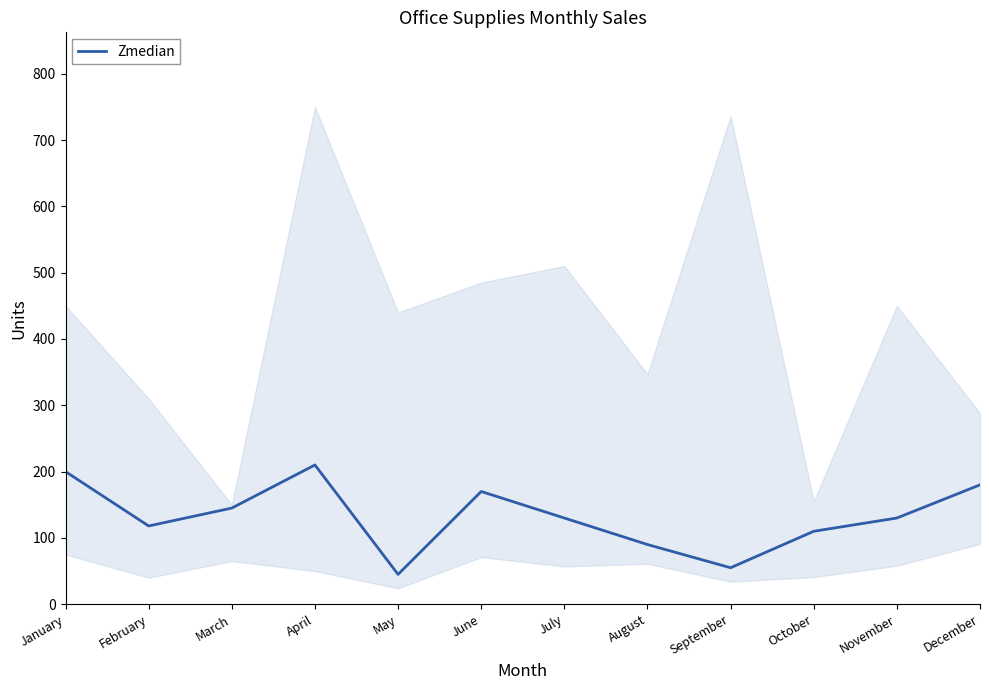

Where is the data nearest to the value 127?

July